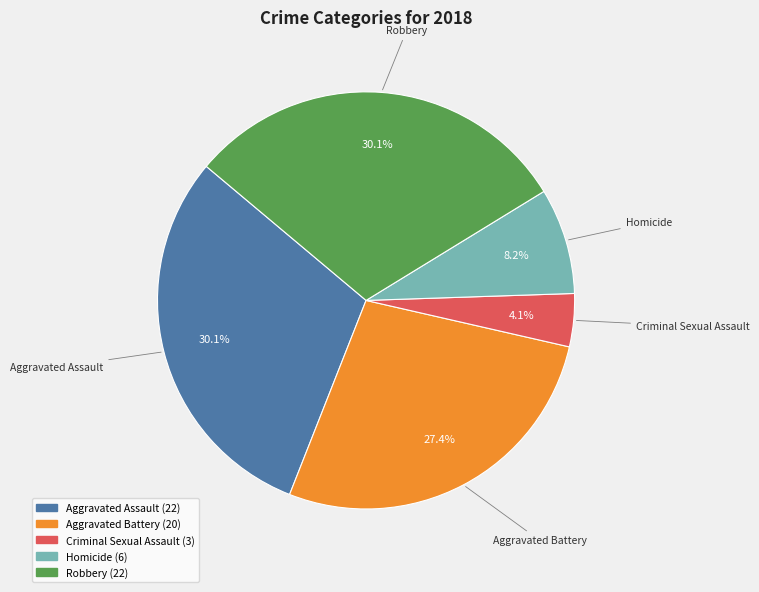

To the nearest percent, what is the combined percentage of Homicide and Criminal Sexual Assault?

12%